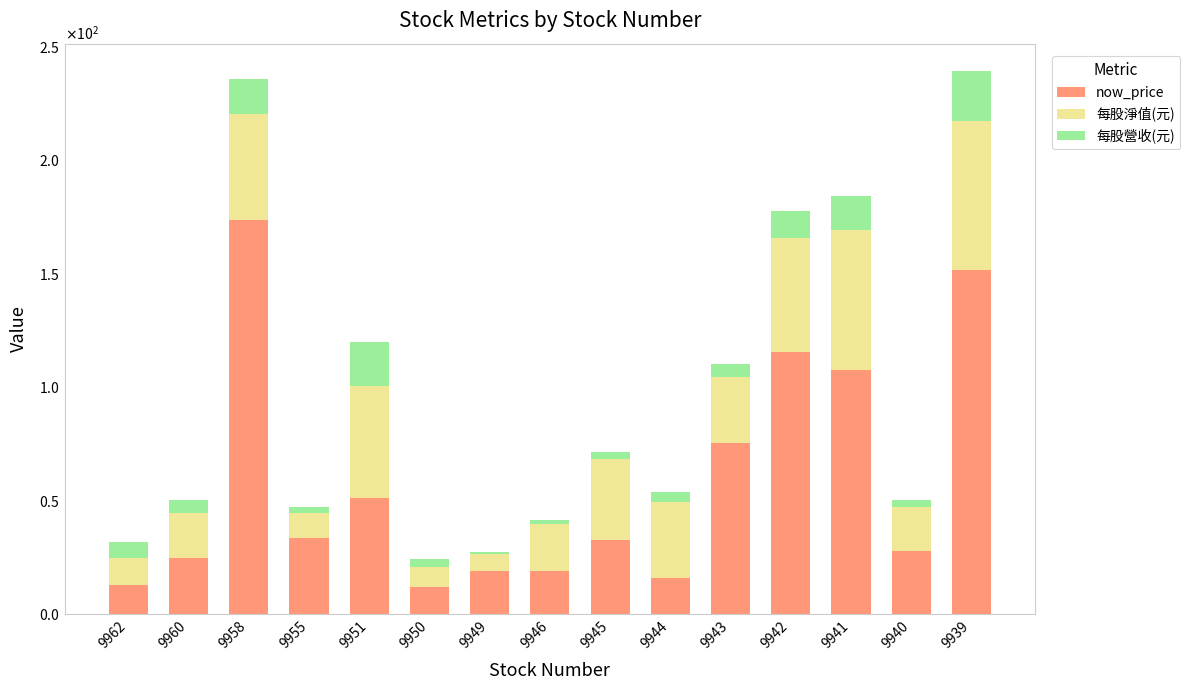

Does the chart contain any negative values?

No